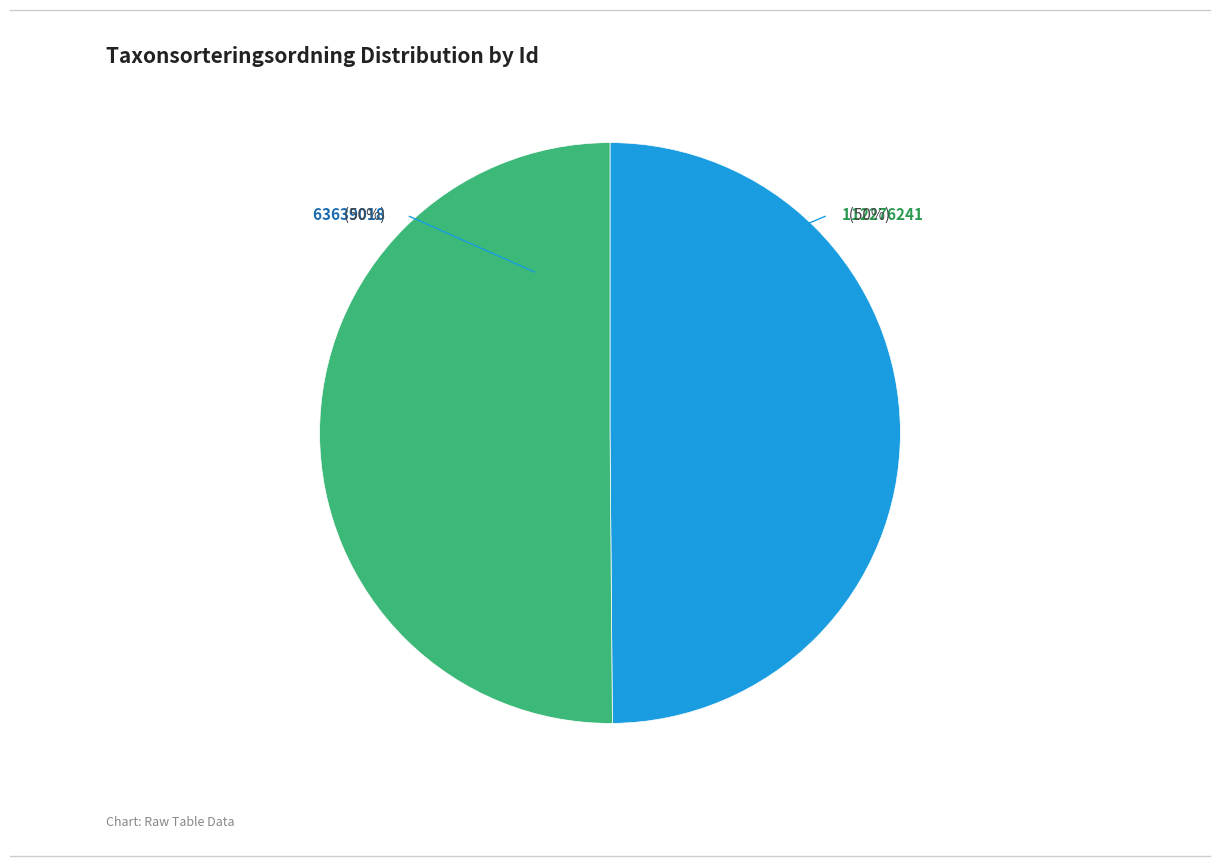

To the nearest percent, what is the average slice percentage?

50%